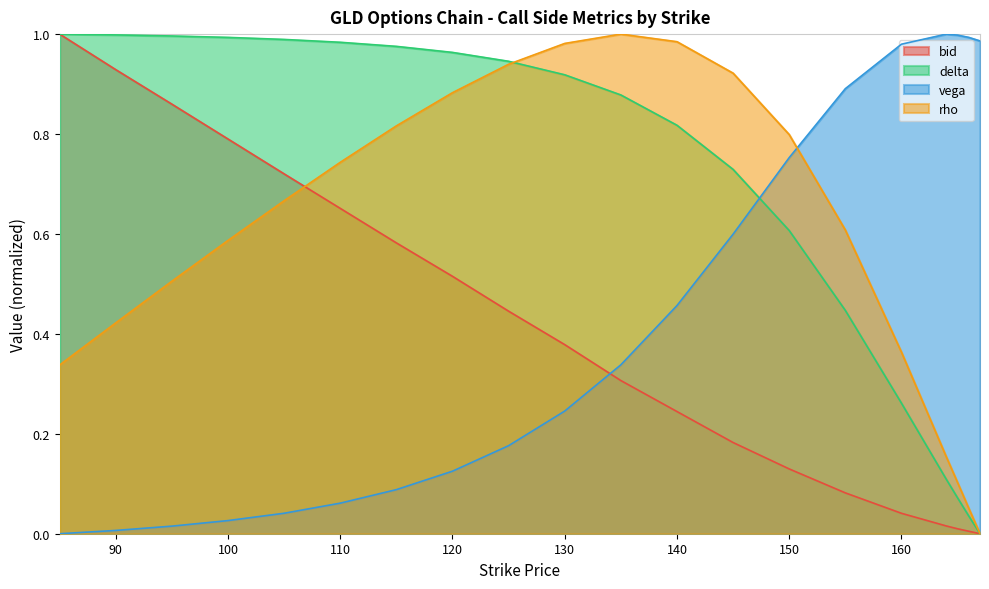

At which category is the sum across all series the highest?

130